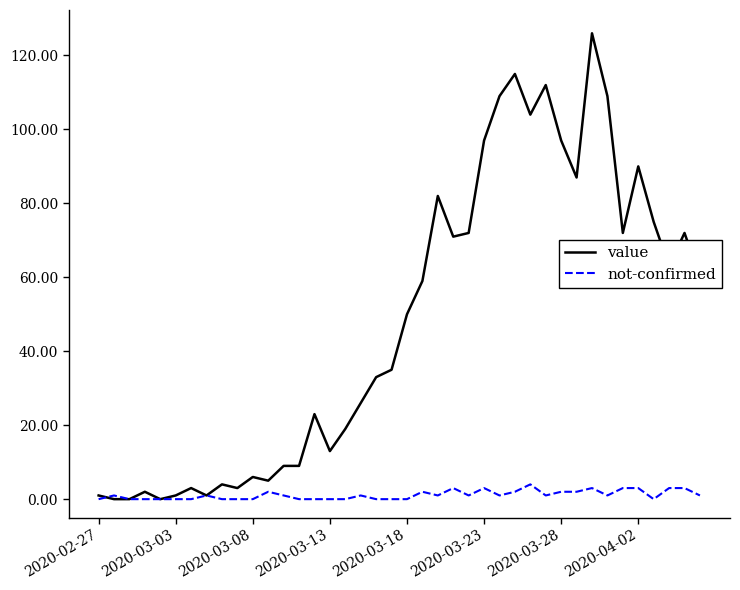

Which series has the largest range (max minus min)?

value